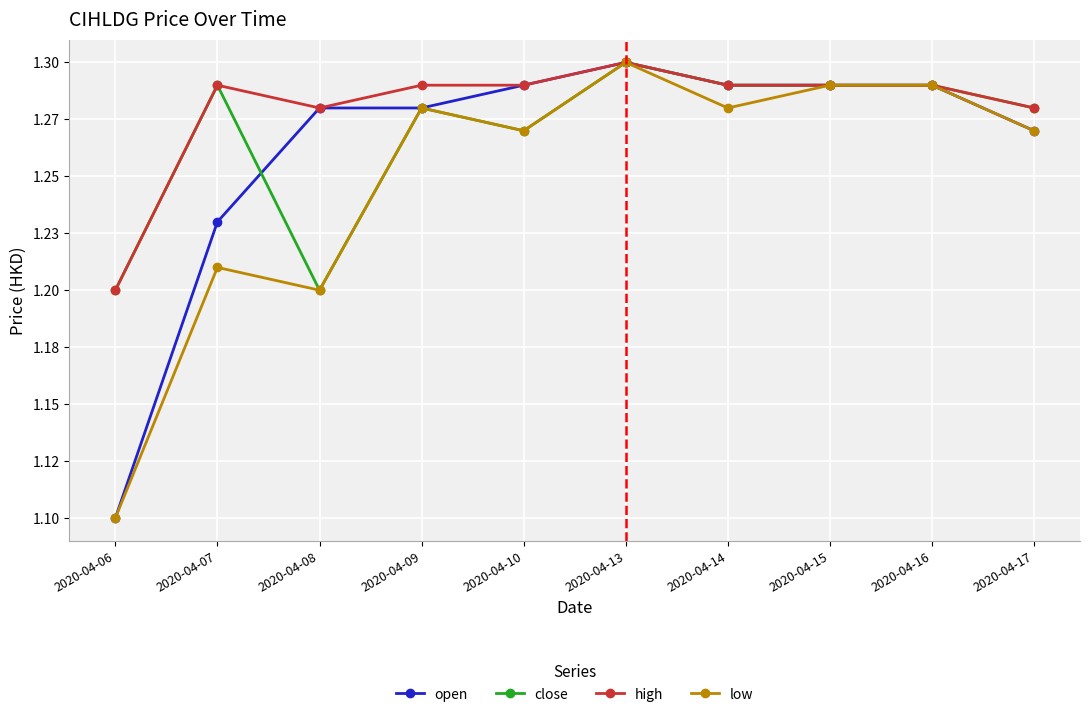

What is the minimum value for low?

1.1